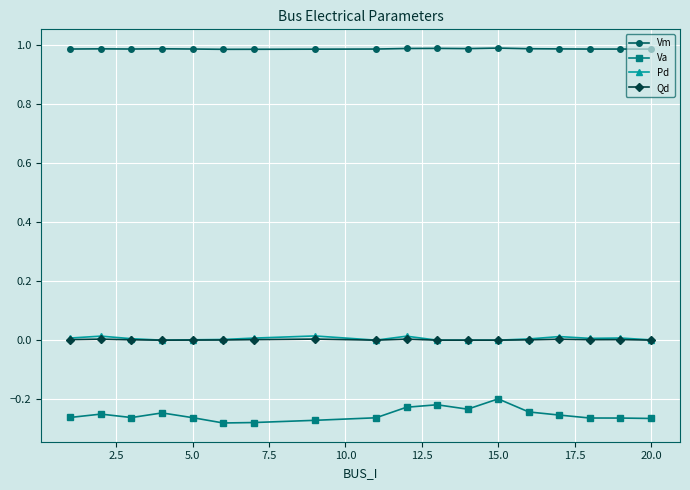

Does the chart have visible grid lines?

Yes